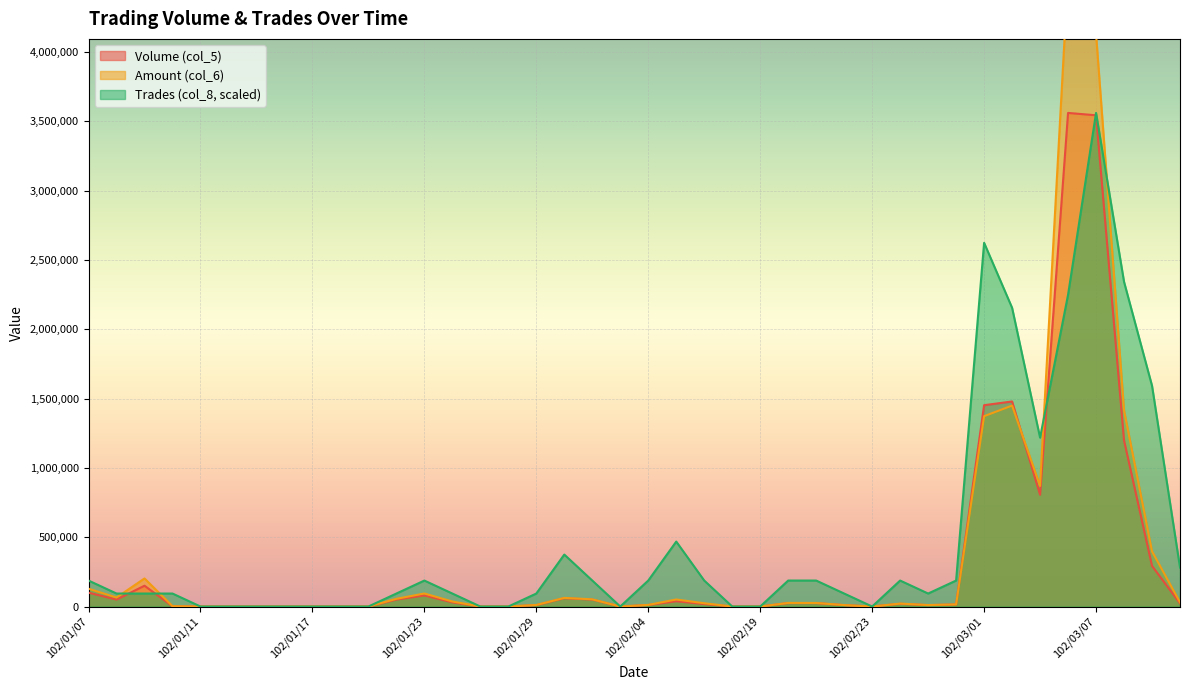

What is the sum of the Volume (col_5) values at 102/03/07 and 102/01/17?

3543000.0